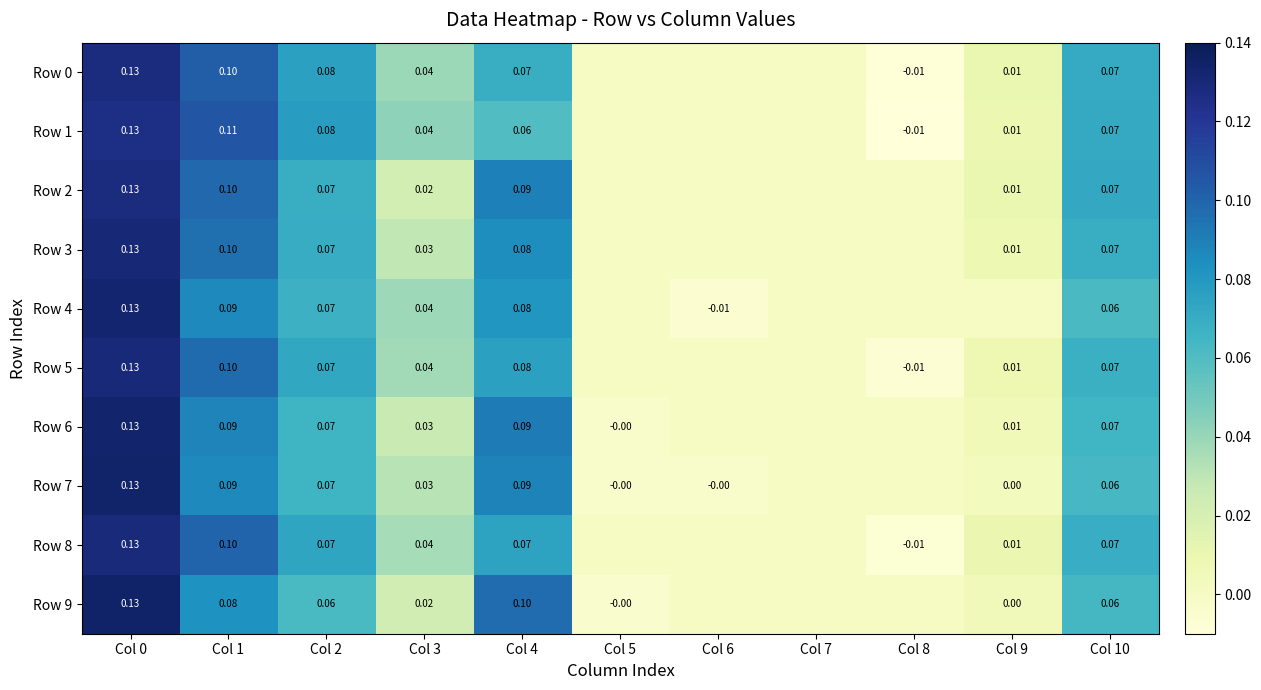

What is the difference between the maximum and second lowest values in the Row 7 series?

0.1